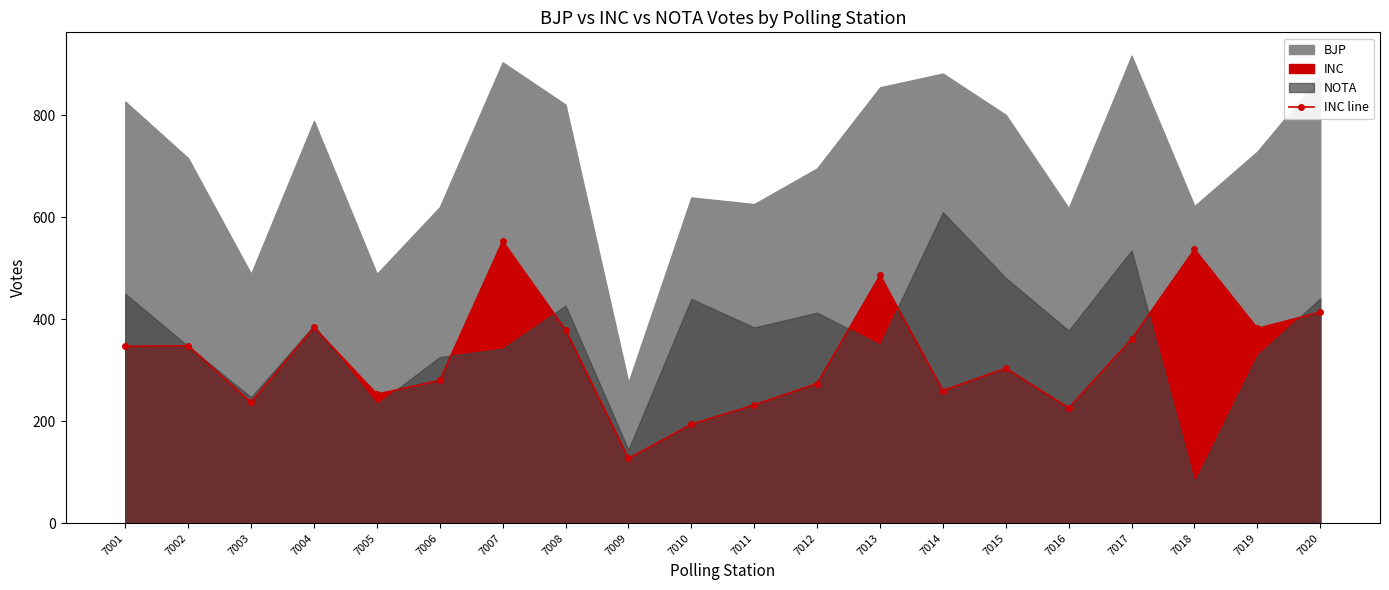

At which label is the value closest to 340?

7001